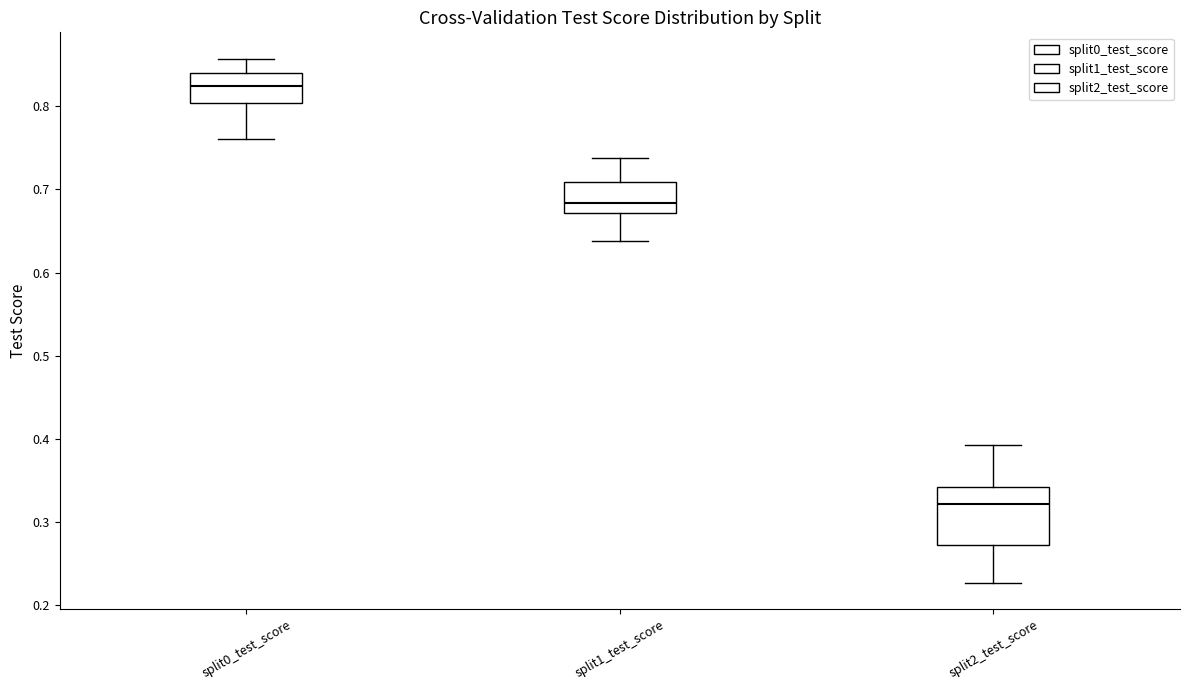

Comparing the boxes themselves (not the whiskers), which one is the tallest?

split2_test_score